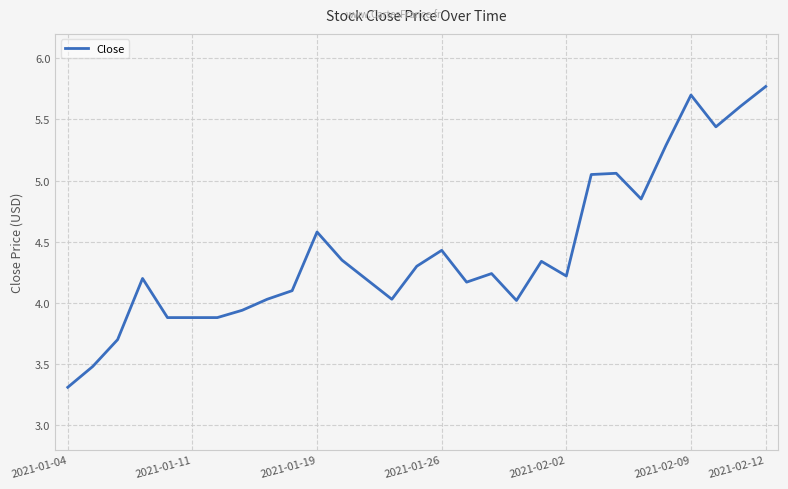

What is the maximum value shown in the chart?

5.8